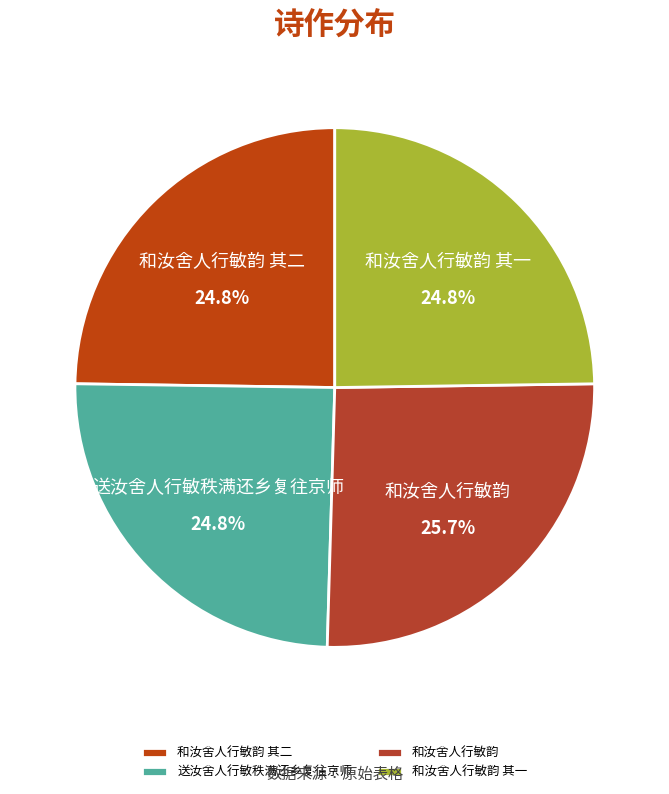

The 和汝舍人行敏韵 其一 slice represents 25% of the pie. True or false?

True